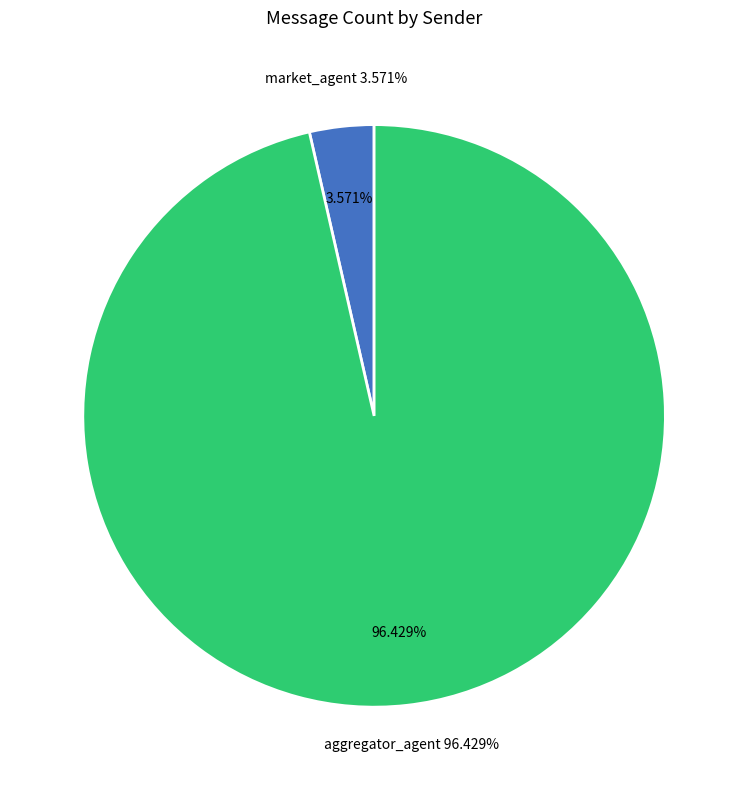

What is the total percentage of market_agent and aggregator_agent?

100.0%